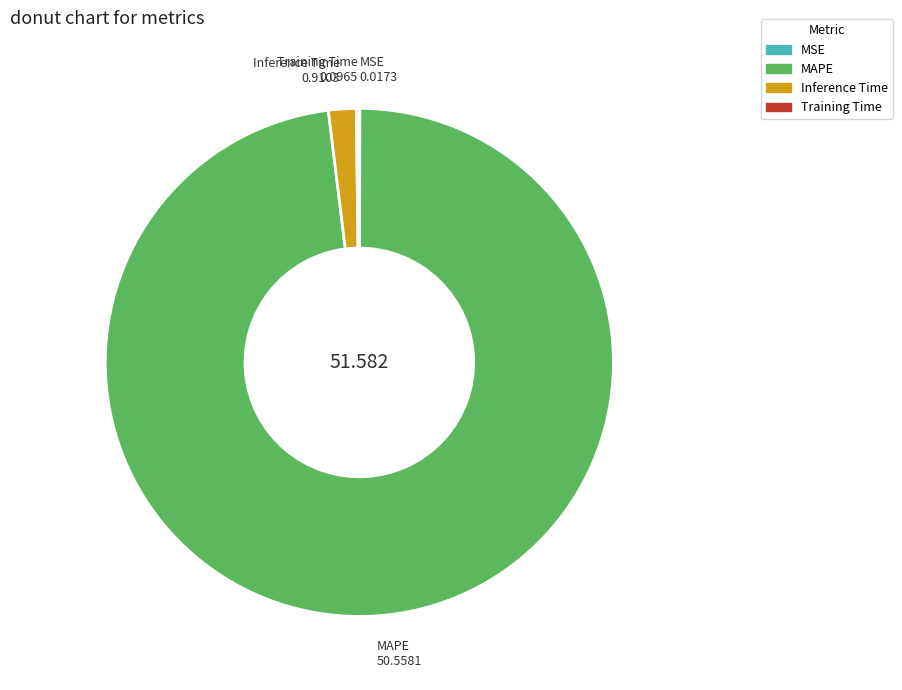

Which category has the biggest portion of the pie?

MAPE